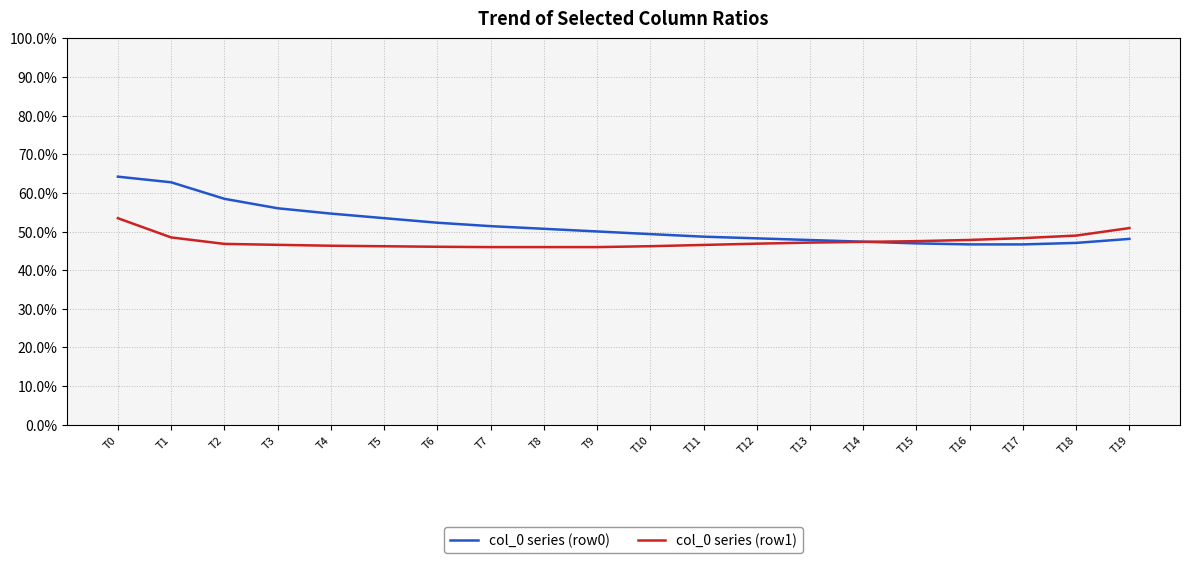

True or false: col_0 series (row0) has a value of 83.0 at T8.

False